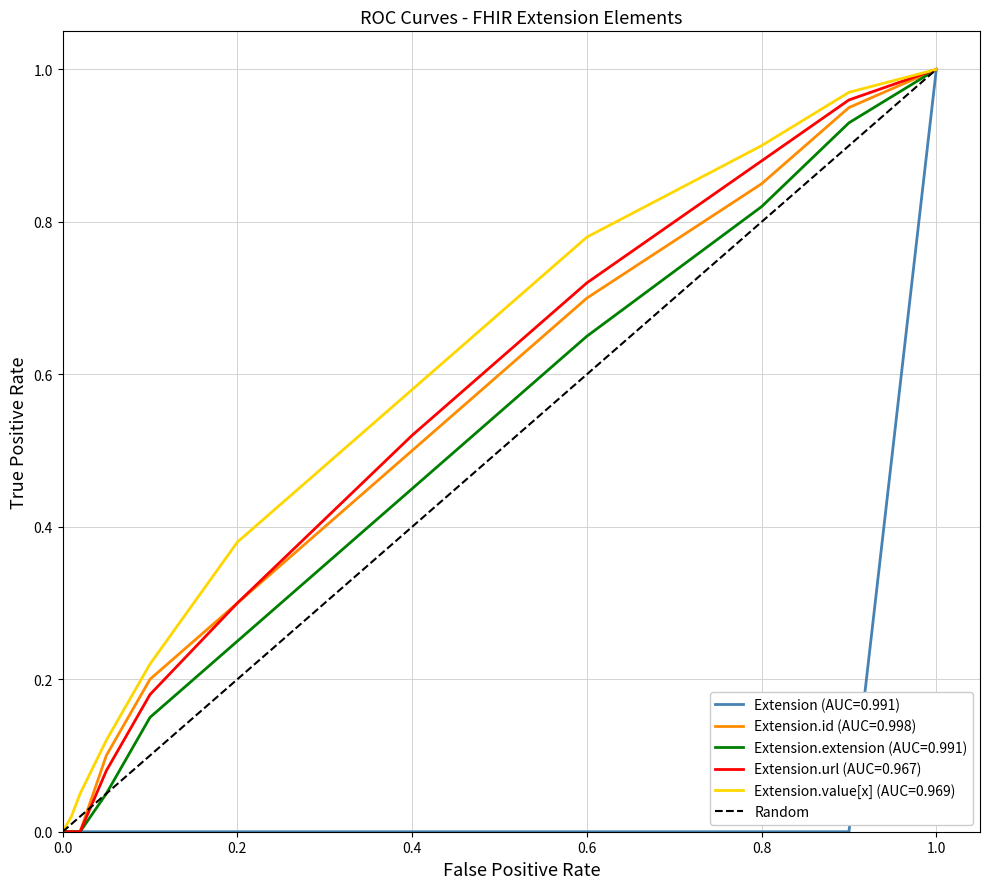

The value of Extension (AUC=0.991) at 0.8 is 0.0. True or false?

True